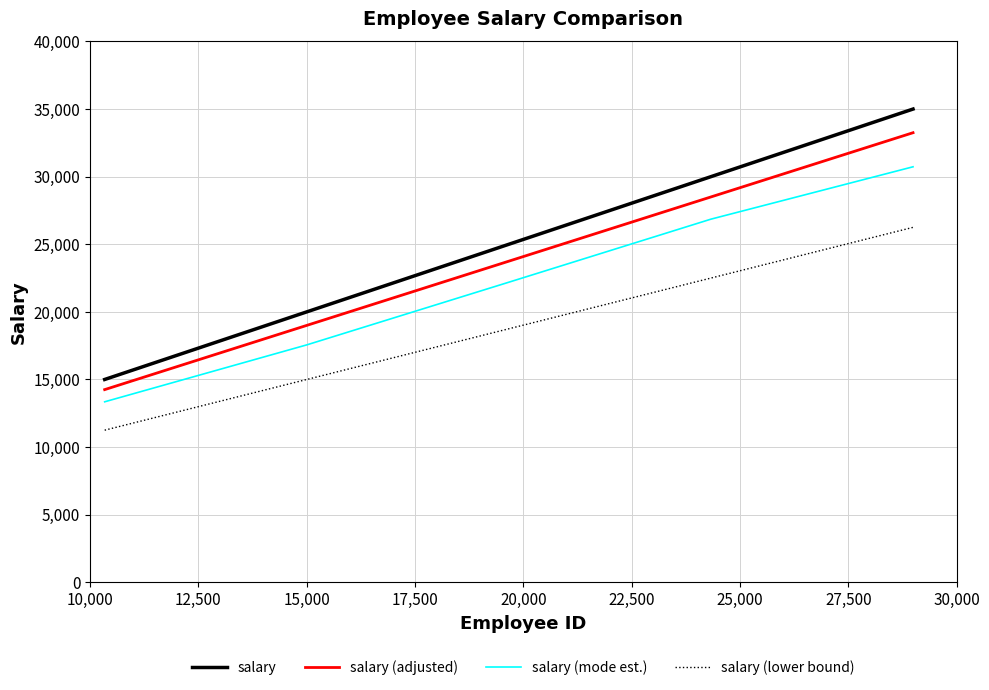

How many values in the salary (lower bound) series are below 18750?

2